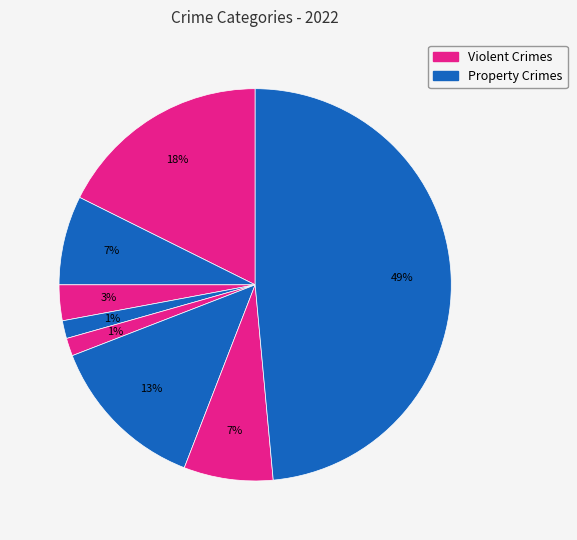

How many segments does this pie chart have?

8